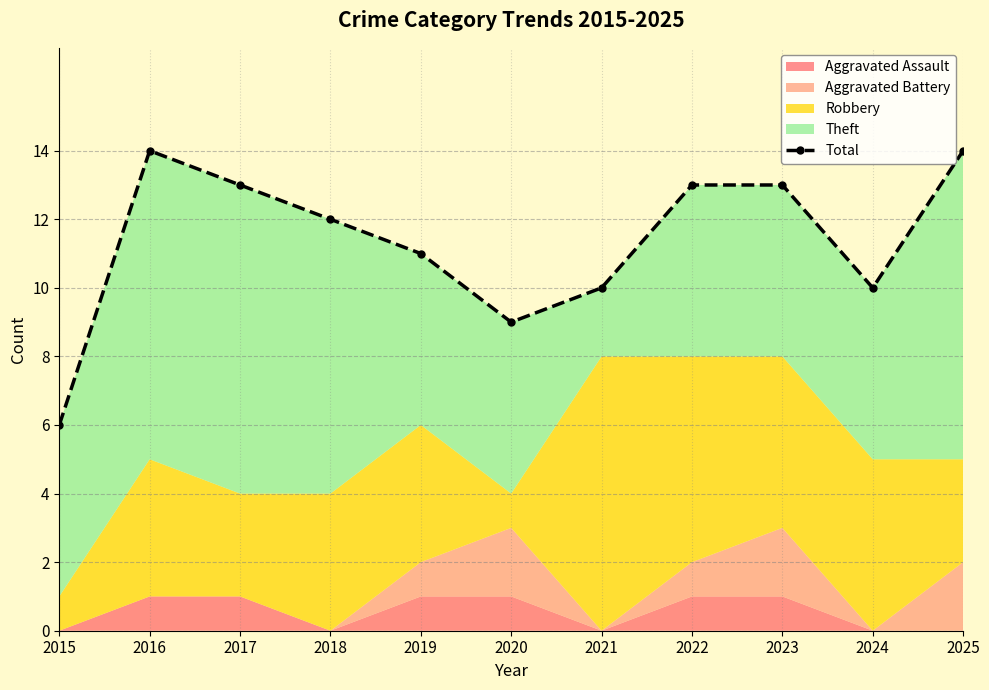

Is it true that the value at 2016 is 14?

True